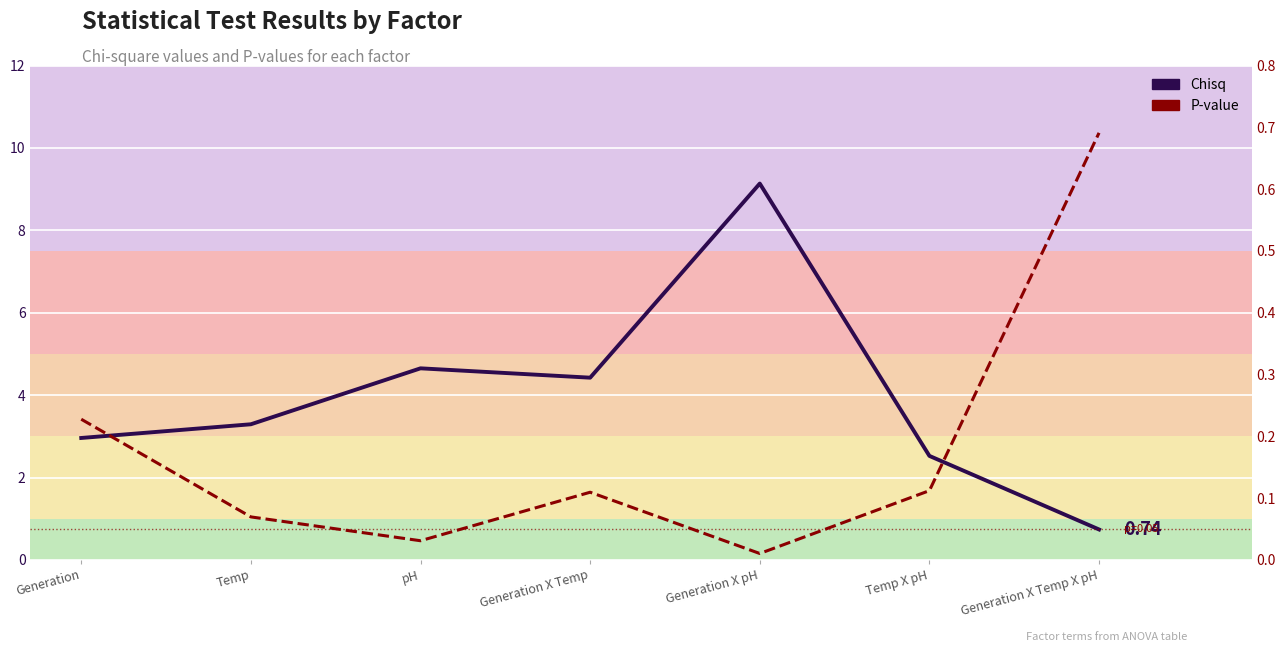

What is the spread (max minus min) of values at Temp?

3.2